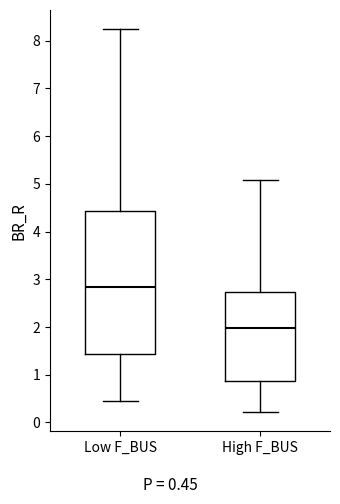

Reading left to right, transcribe this box plot: for each box, give where its median line is, the range the box spans, and where its two whiskers end, as read against the y-axis. The values are not printed on the chart, so give them approximately, as read against the axis.

Low F_BUS: median 2.8, box 1.4 to 4.4, whiskers 0.4 to 8.2
High F_BUS: median 2.0, box 0.9 to 2.7, whiskers 0.2 to 5.1